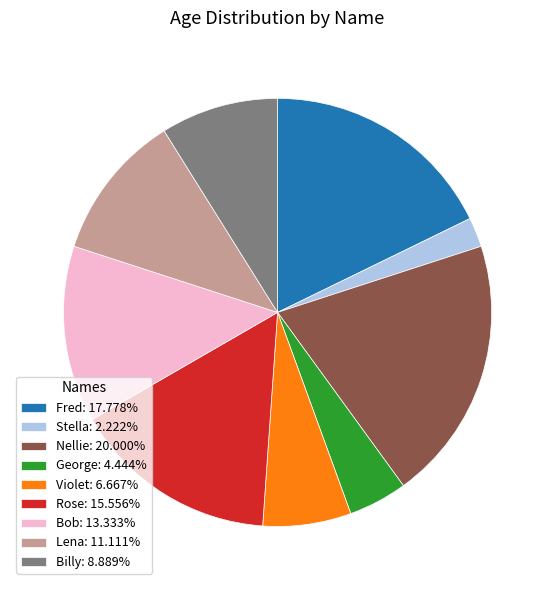

Count the number of slices in the pie.

9